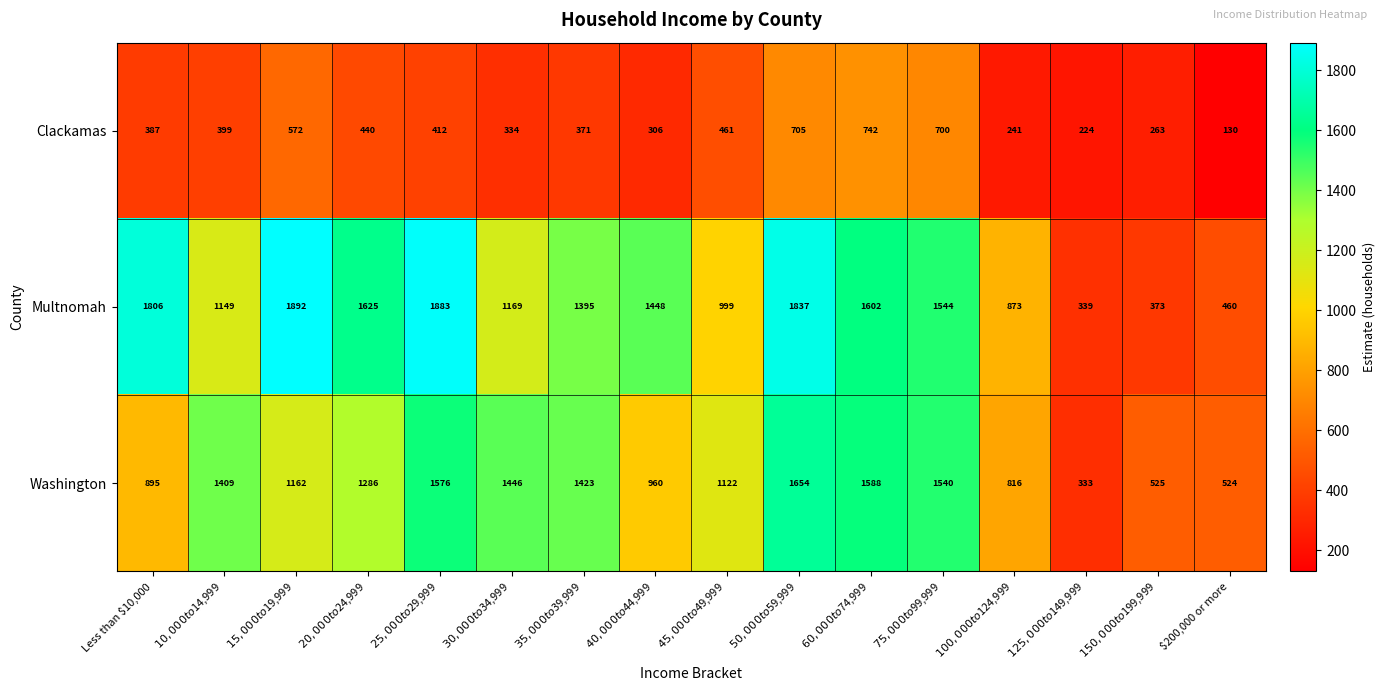

True or false: Clackamas has a value of 130 at $200,000 or more.

True